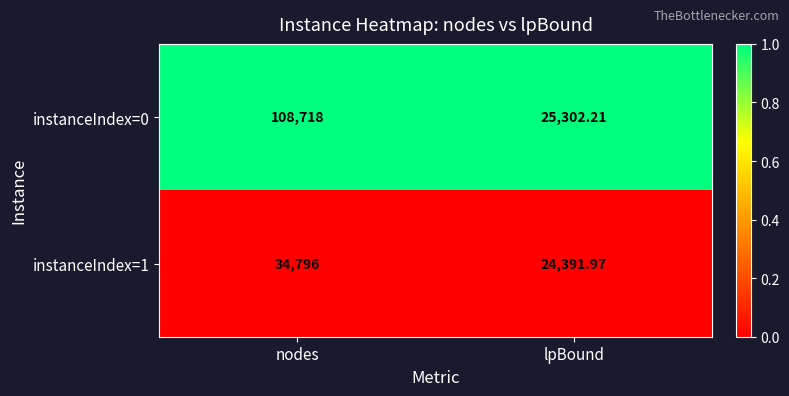

Rank the series by their maximum value, from lowest to highest.

instanceIndex=1, instanceIndex=0